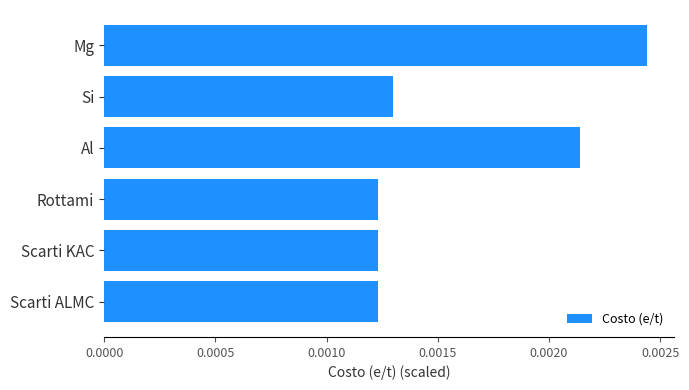

Count the values in the range 0 to 1.

6